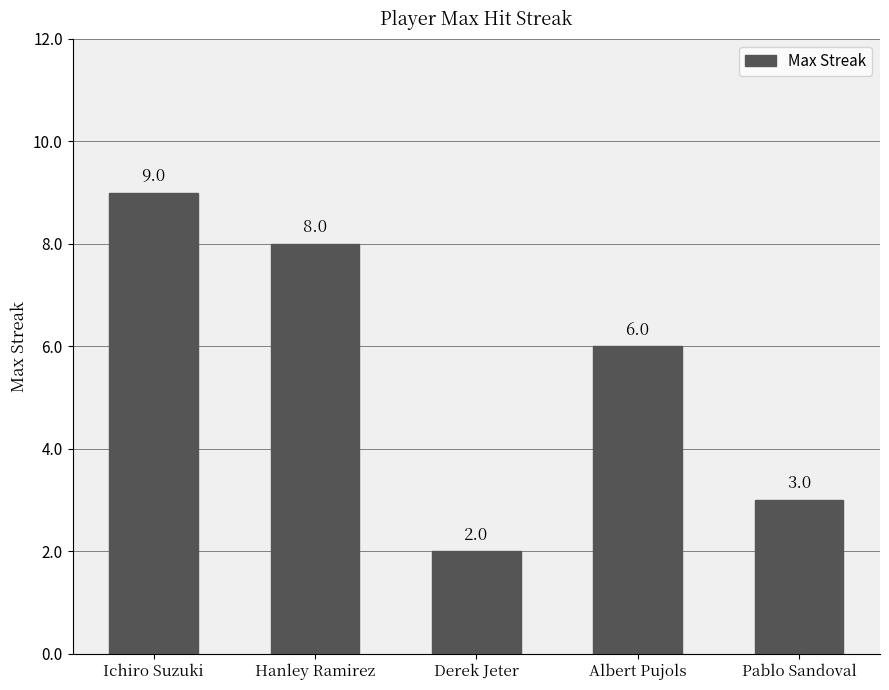

What is the label of the 3rd bar from the left?

Derek Jeter